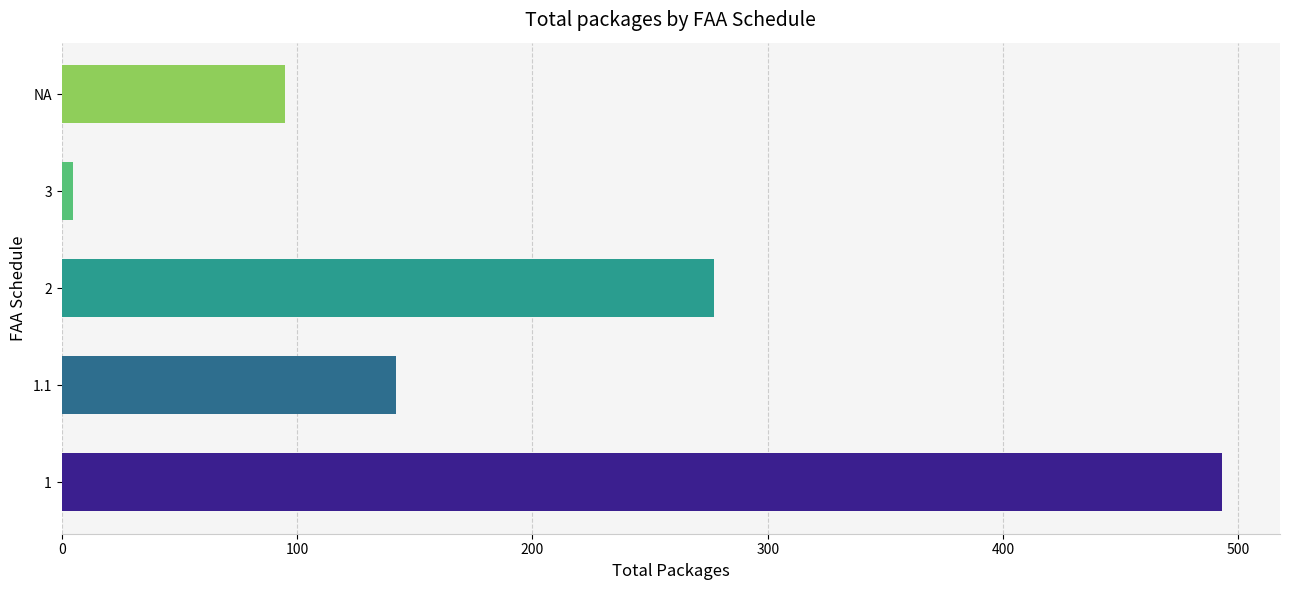

How many distinct data groups are displayed?

1